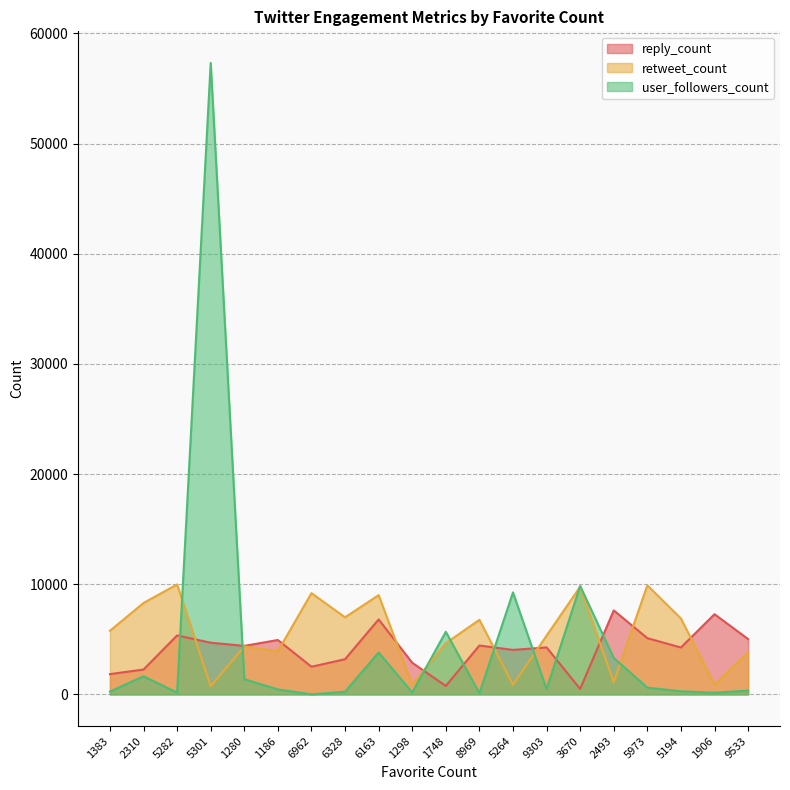

What position from the right is 6962?

14